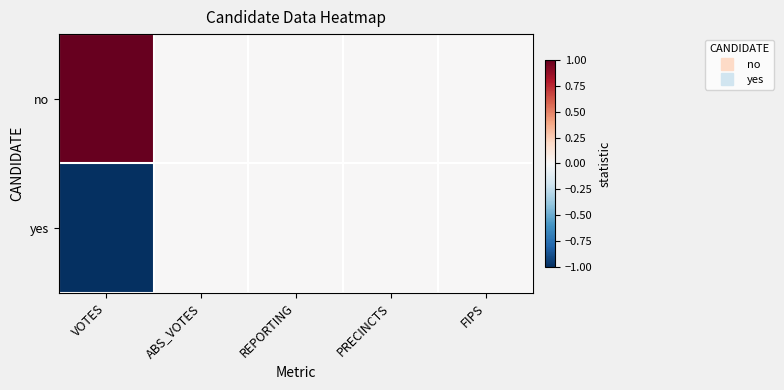

At which category is the sum across all series the highest?

VOTES